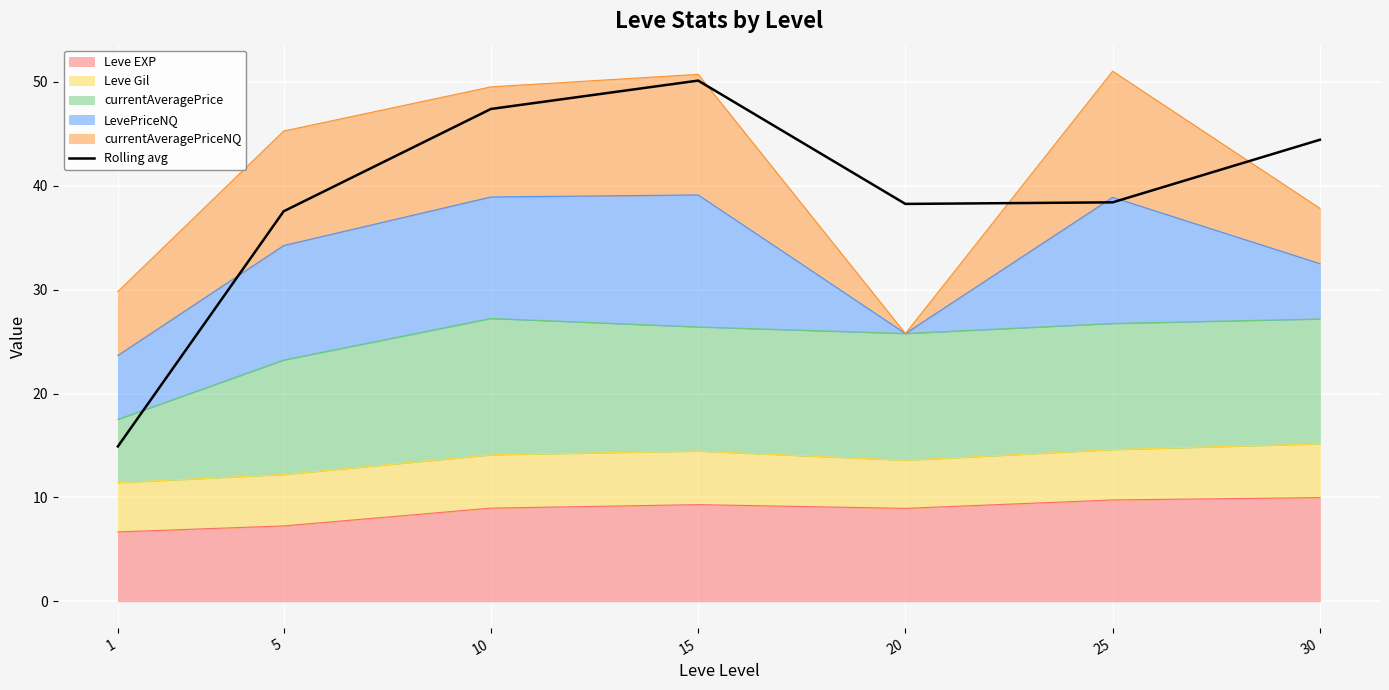

Rank the categories by value from highest to lowest.

15, 10, 30, 25, 20, 5, 1